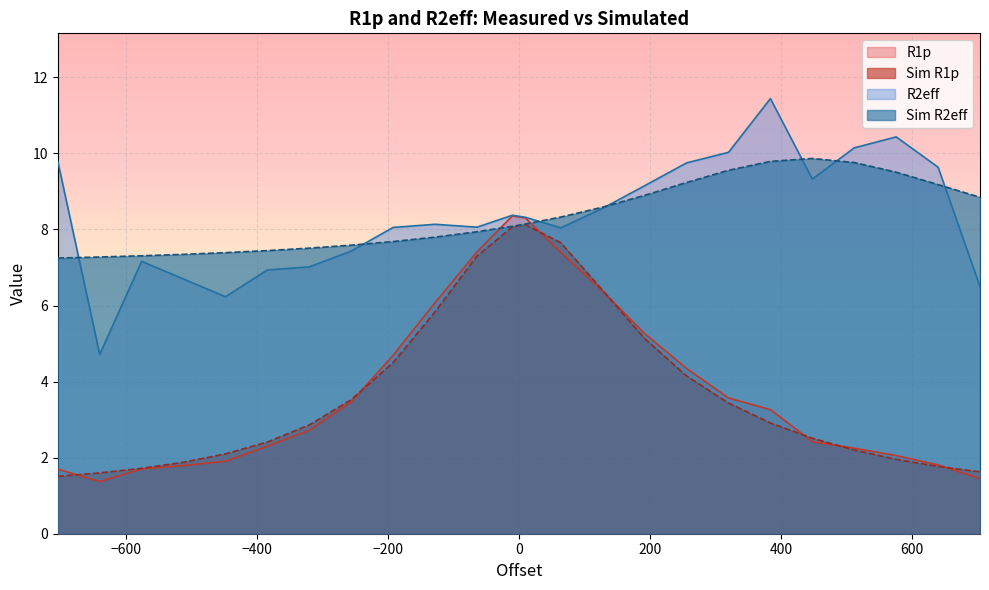

At 384.0, list the series in order from smallest to largest.

Sim R1p, R1p, Sim R2eff, R2eff